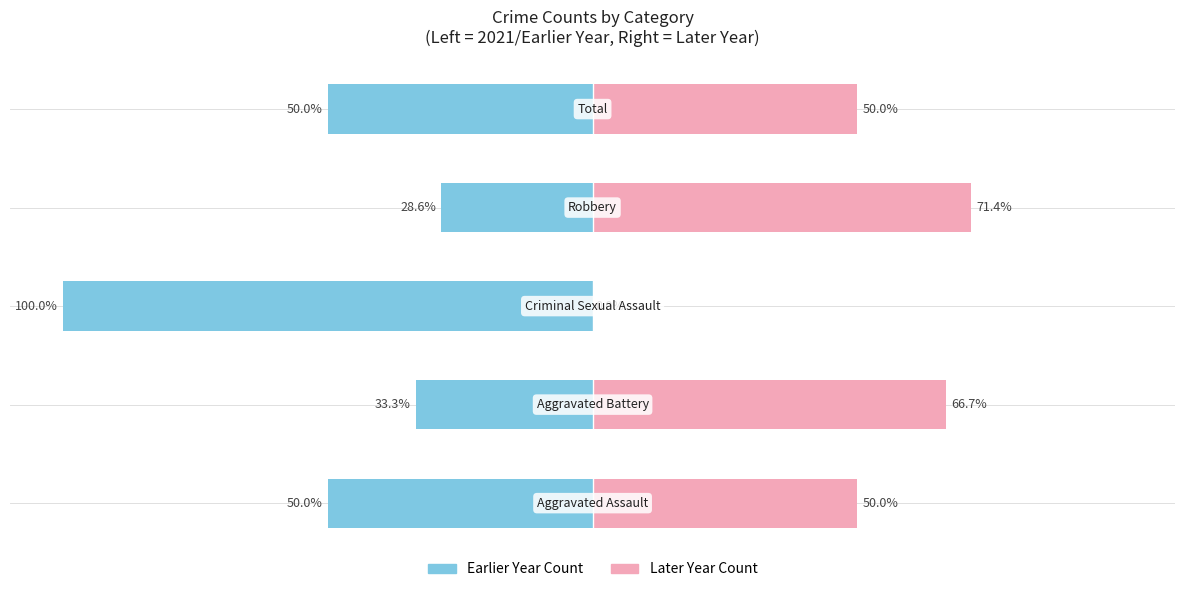

Rank the series at 2 from lowest to highest value.

Left (count), Right (count)